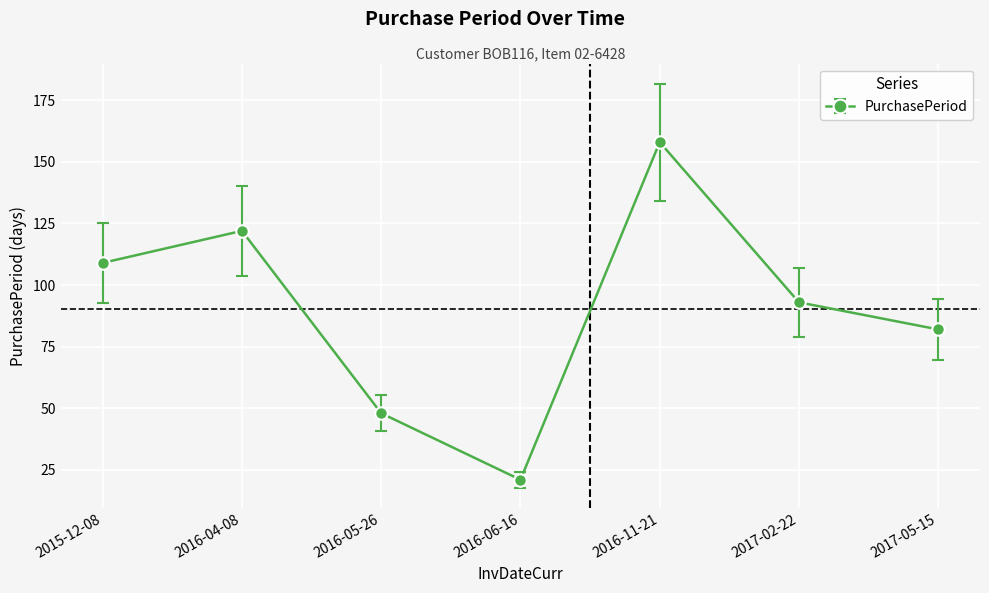

What is the minimum value shown in the chart?

21